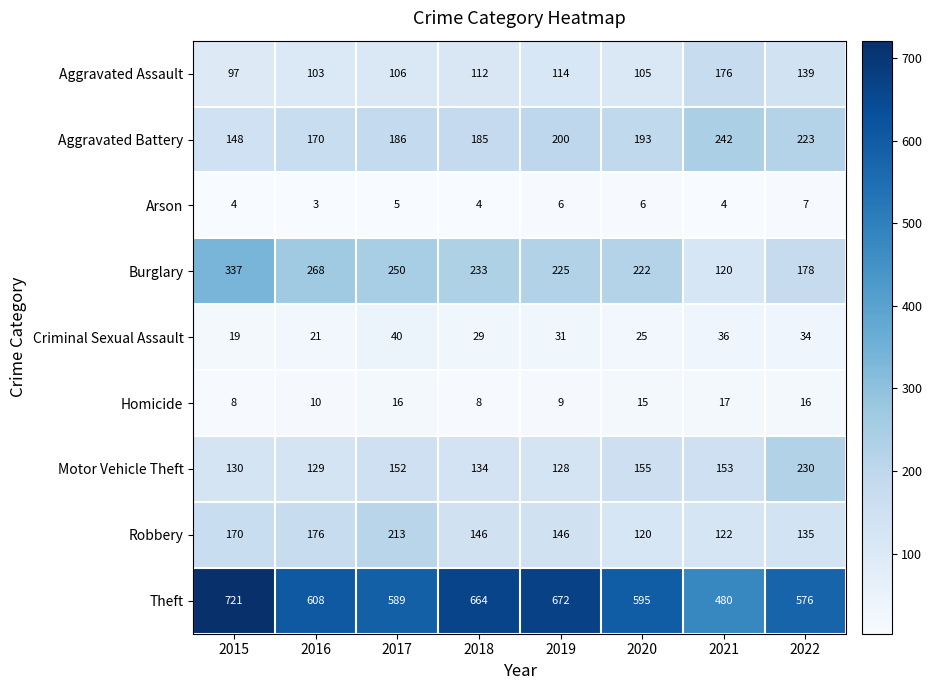

What is the smallest value displayed?

3